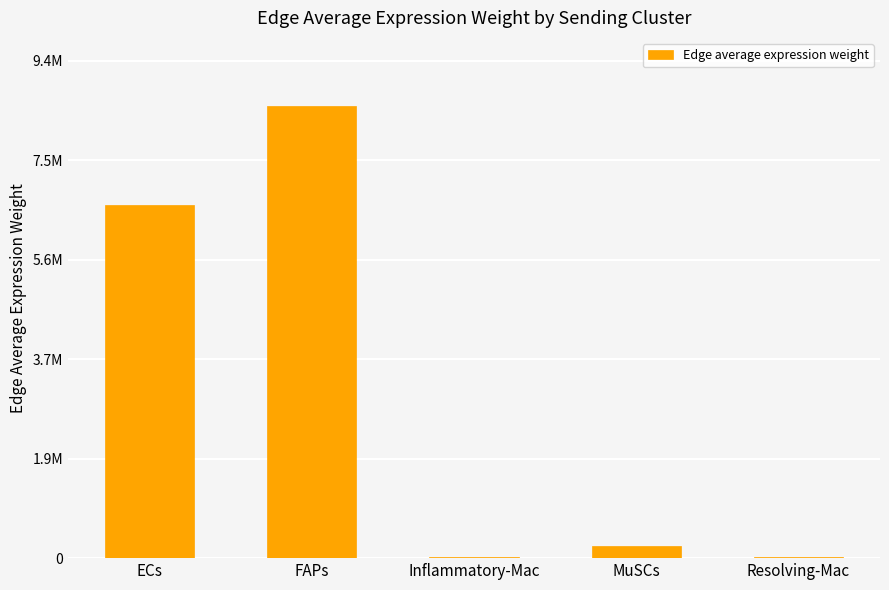

Reading left to right, what are all the values shown in this chart?

ECs=6628073.7	FAPs=8501506.6	Inflammatory-Mac=13899.9	MuSCs=229930.1	Resolving-Mac=12943.7